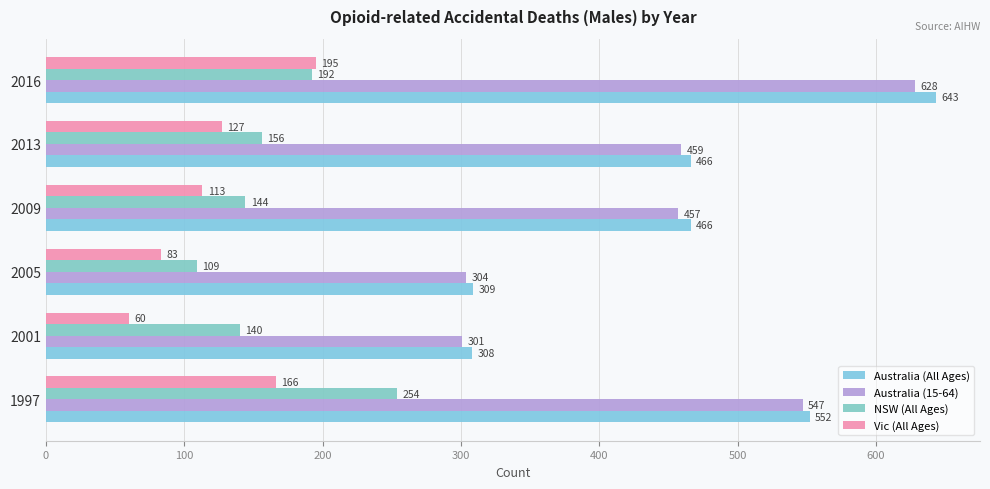

What is the sum of all Vic (All Ages) values?

744